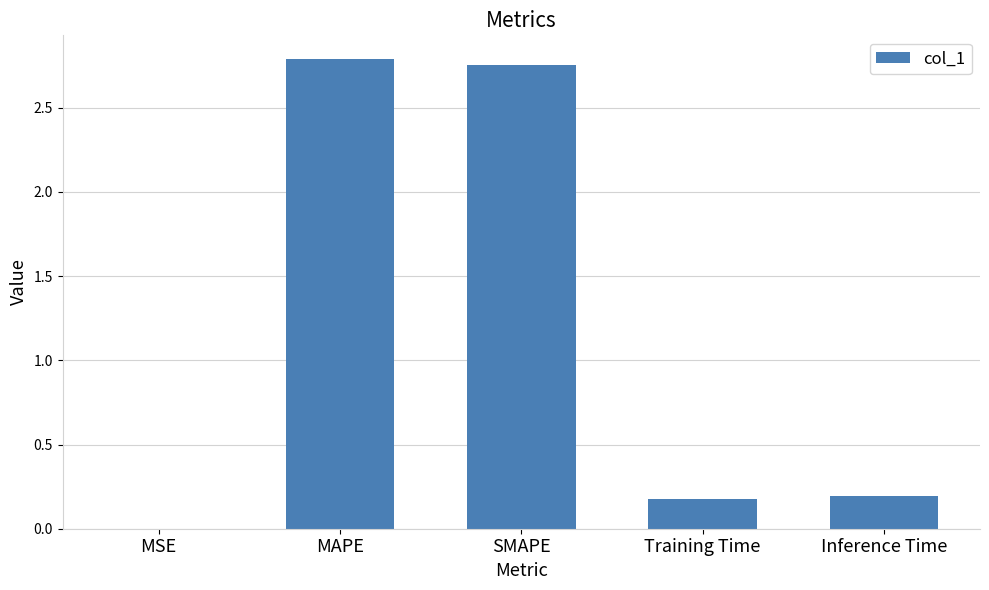

What is the average value?

1.2